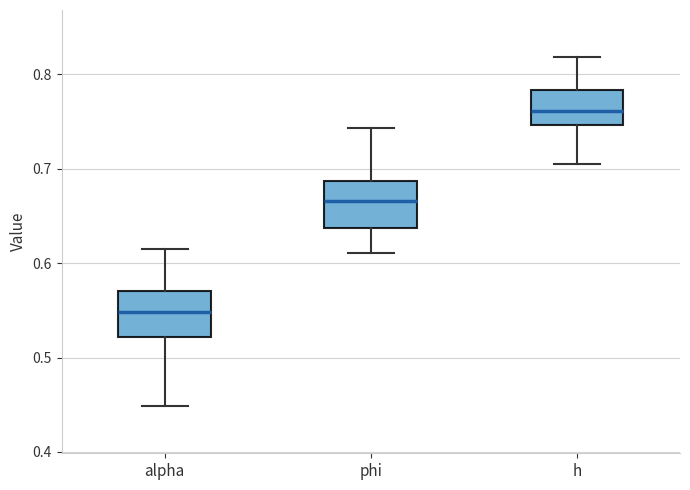

Which box's median line is the lowest?

alpha